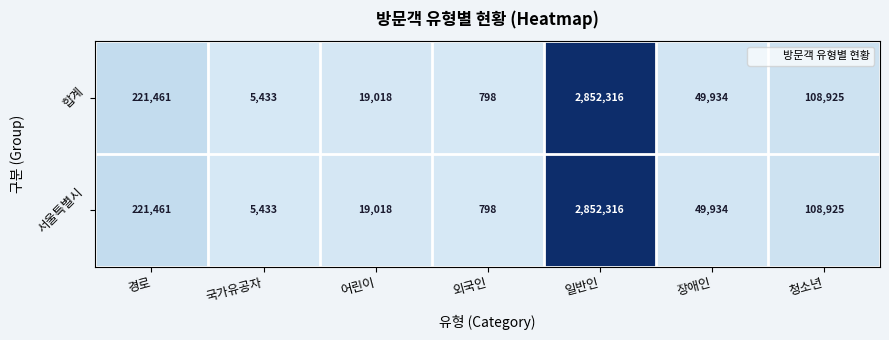

The value of 합계 at 장애인 is 20155. True or false?

False